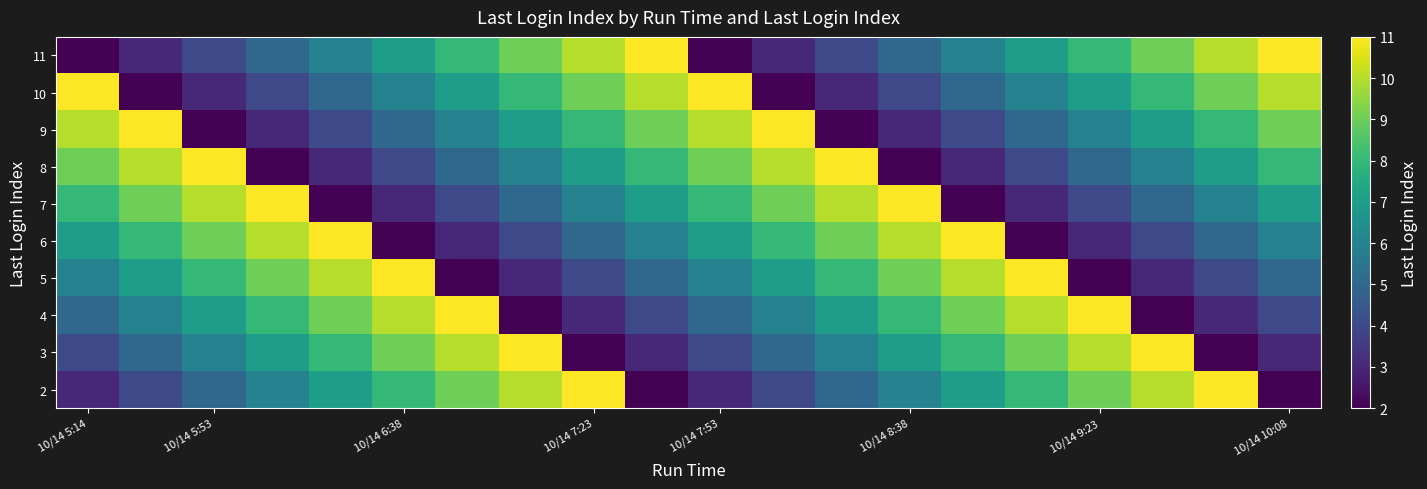

Reading left to right, what are all the values shown in this chart?

2: 3	4	5	6	7	8	9	10	11	2	3	4	5	6	7	8	9	10	11	2
3: 4	5	6	7	8	9	10	11	2	3	4	5	6	7	8	9	10	11	2	3
4: 5	6	7	8	9	10	11	2	3	4	5	6	7	8	9	10	11	2	3	4
5: 6	7	8	9	10	11	2	3	4	5	6	7	8	9	10	11	2	3	4	5
6: 7	8	9	10	11	2	3	4	5	6	7	8	9	10	11	2	3	4	5	6
7: 8	9	10	11	2	3	4	5	6	7	8	9	10	11	2	3	4	5	6	7
8: 9	10	11	2	3	4	5	6	7	8	9	10	11	2	3	4	5	6	7	8
9: 10	11	2	3	4	5	6	7	8	9	10	11	2	3	4	5	6	7	8	9
10: 11	2	3	4	5	6	7	8	9	10	11	2	3	4	5	6	7	8	9	10
11: 2	3	4	5	6	7	8	9	10	11	2	3	4	5	6	7	8	9	10	11